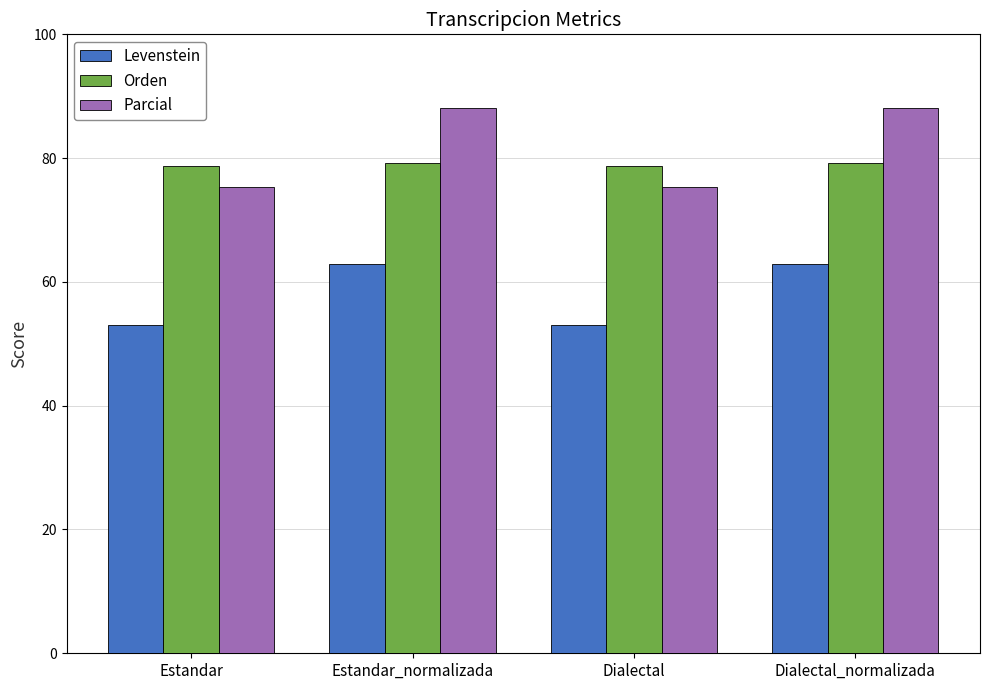

What is the total value across all series at Dialectal?

207.1